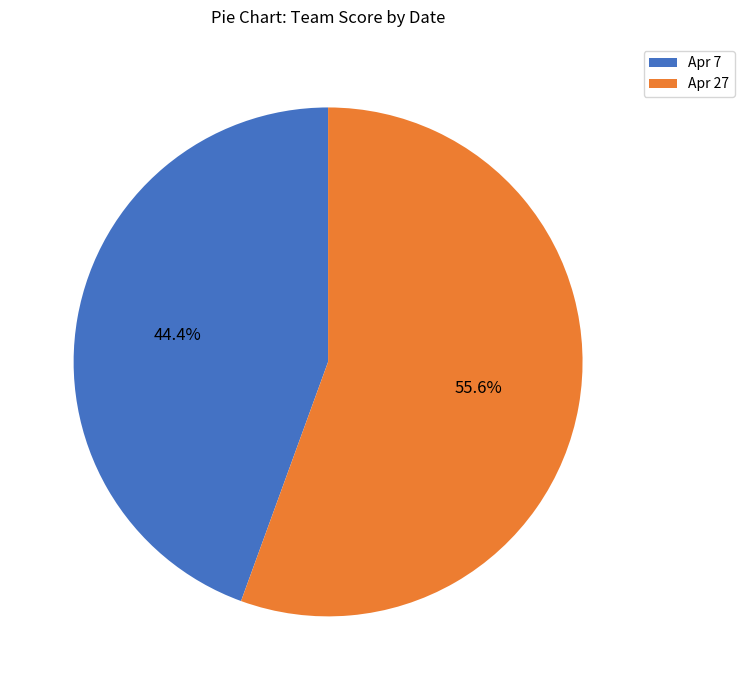

How many segments does this pie chart have?

2